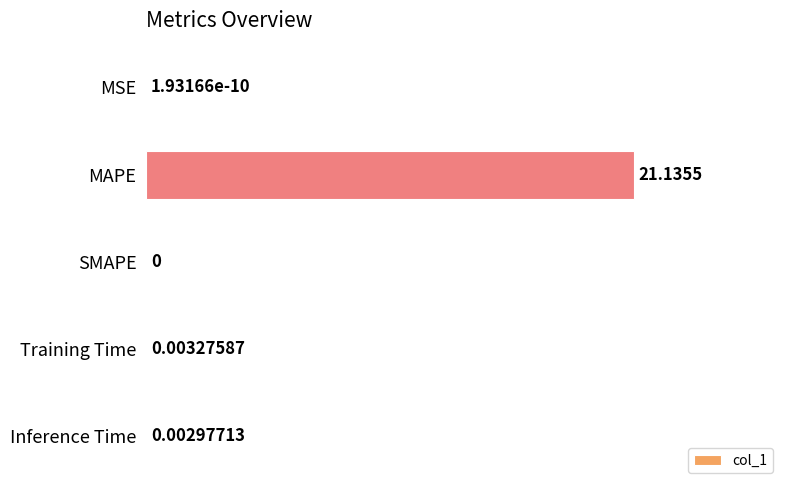

What is the change in value from MAPE to Training Time?

-21.1